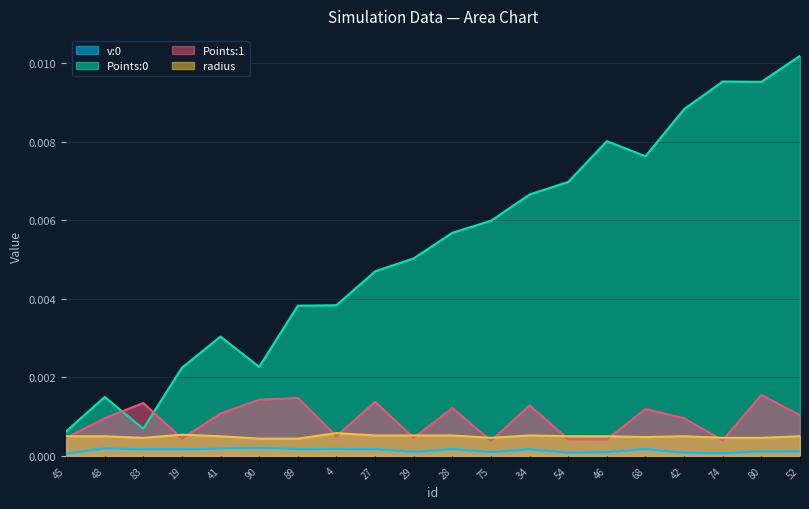

Rank the series by their maximum value, from highest to lowest.

Points:0, Points:1, radius, v:0